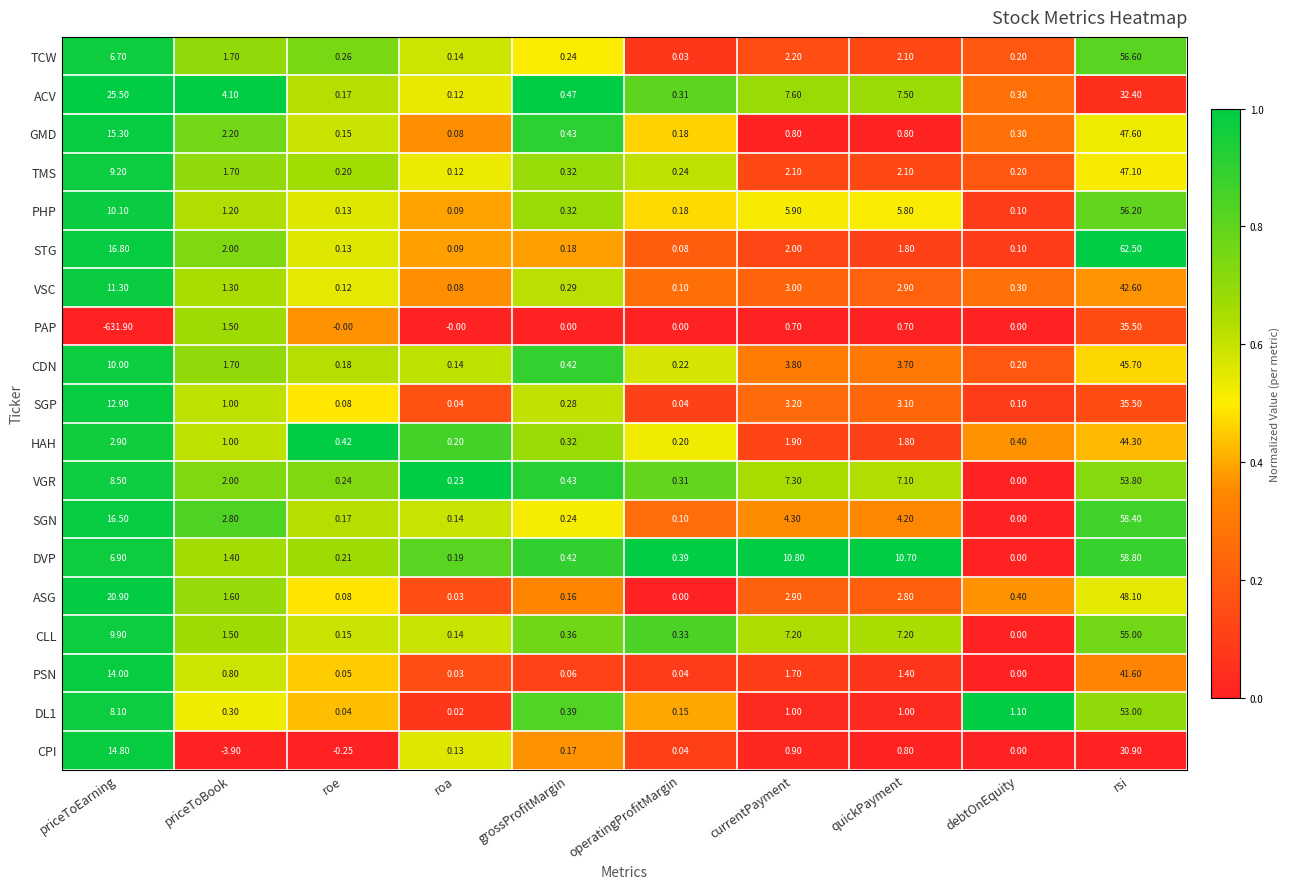

At which category is the sum across all series the highest?

rsi